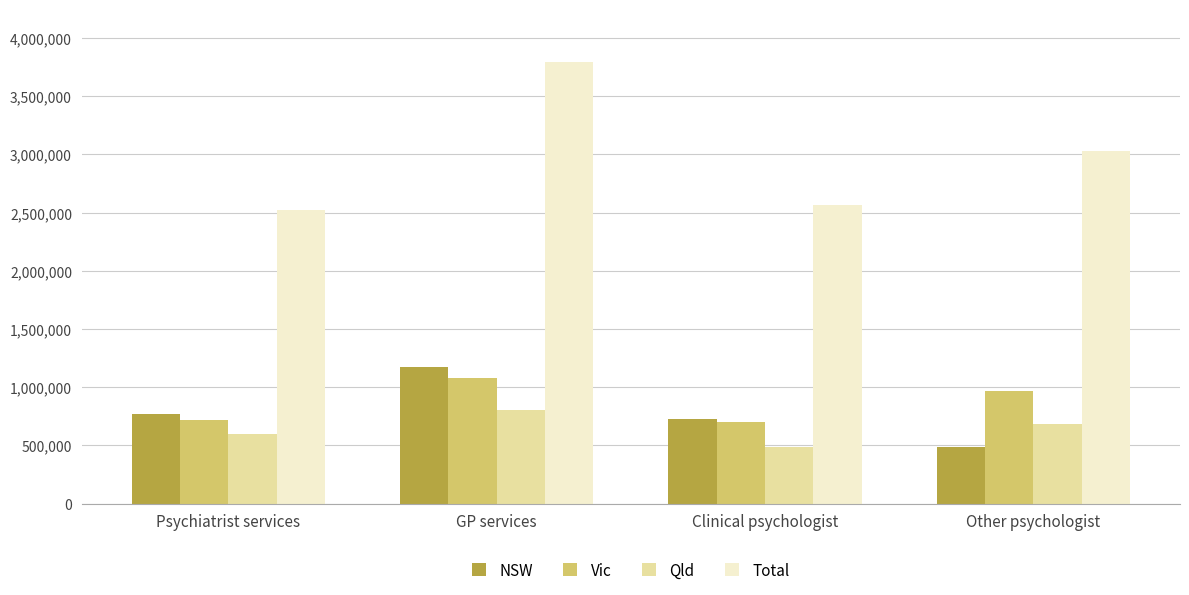

Which label corresponds to the largest value in the chart?

GP services